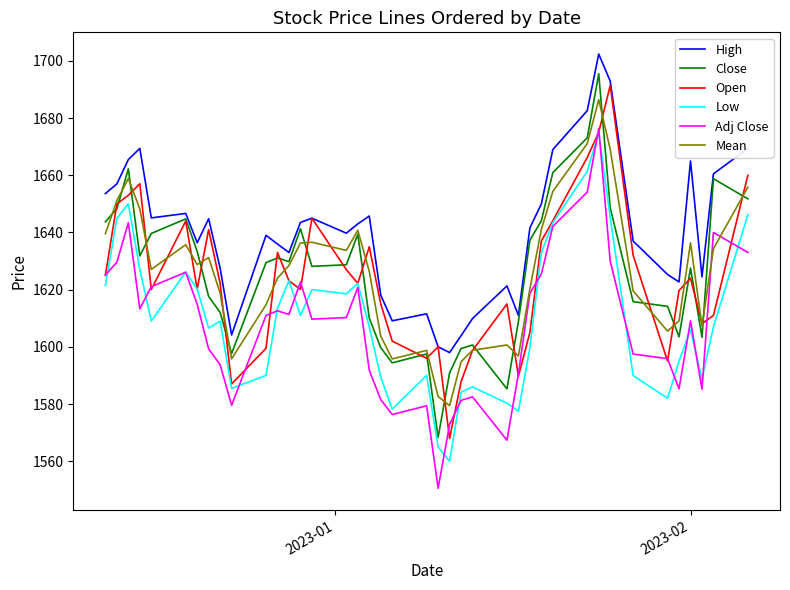

Is this an area chart (filled region under the line)?

No